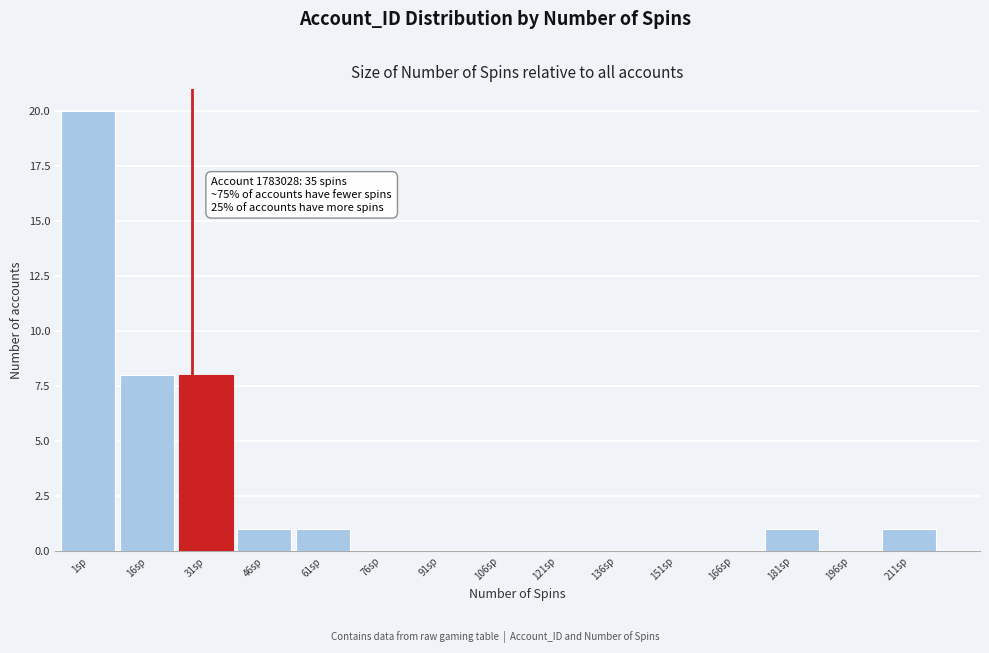

Reading left to right, transcribe all the data shown in this chart.

1sp=20	16sp=8	31sp=8	46sp=1	61sp=1	76sp=0	91sp=0	106sp=0	121sp=0	136sp=0	151sp=0	166sp=0	181sp=1	196sp=0	211sp=1